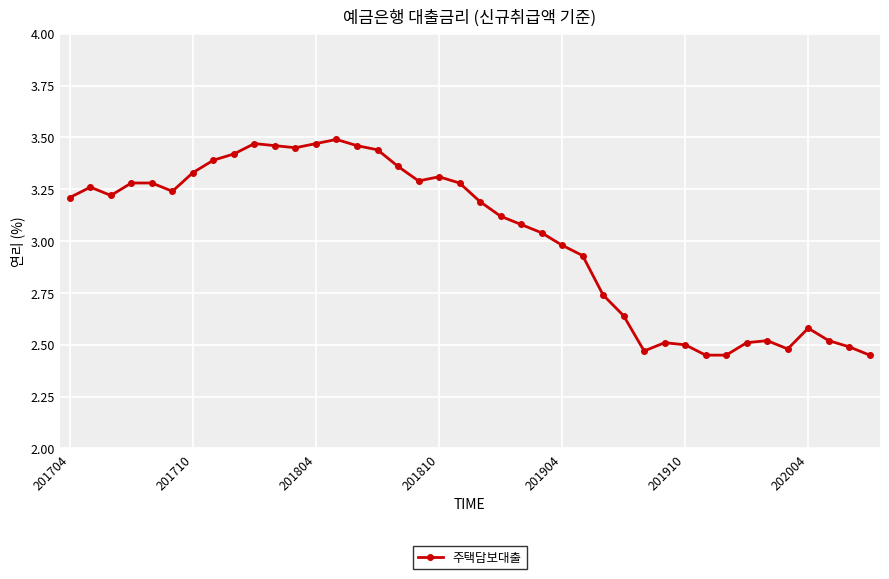

What is the difference between the maximum and minimum values?

1.0